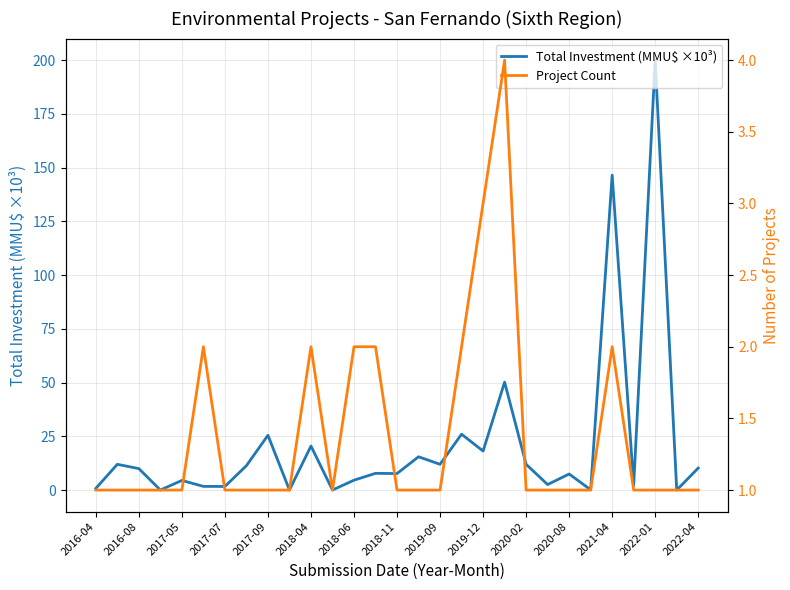

Which category has the highest value in the Total Investment (MMU$ ×10³) series?

2022-01